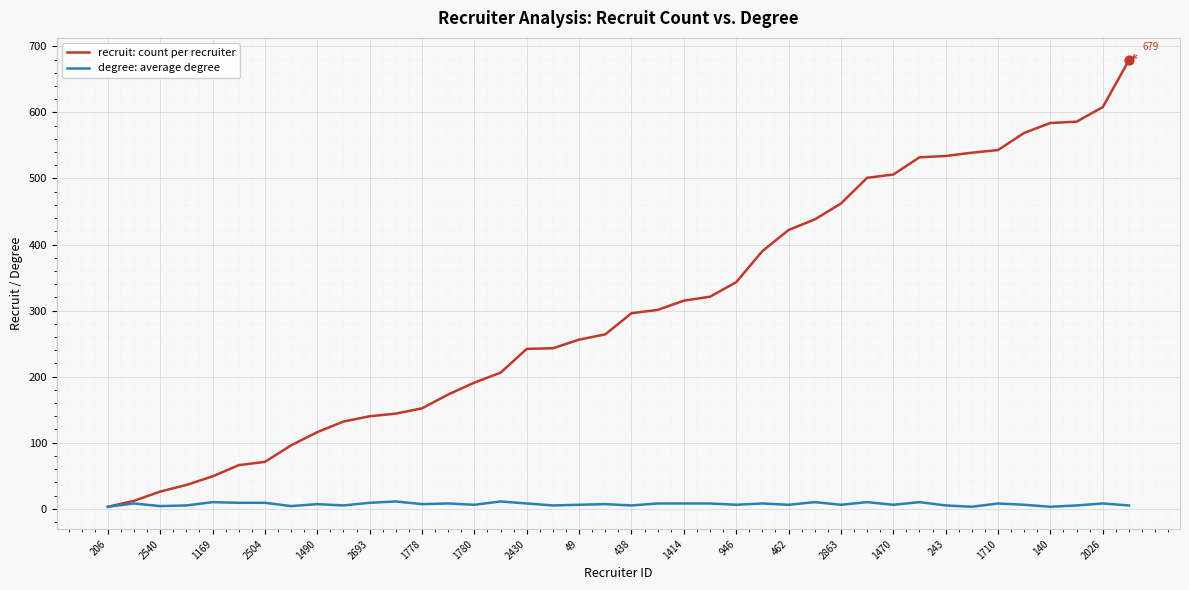

What is the greatest value displayed?

679